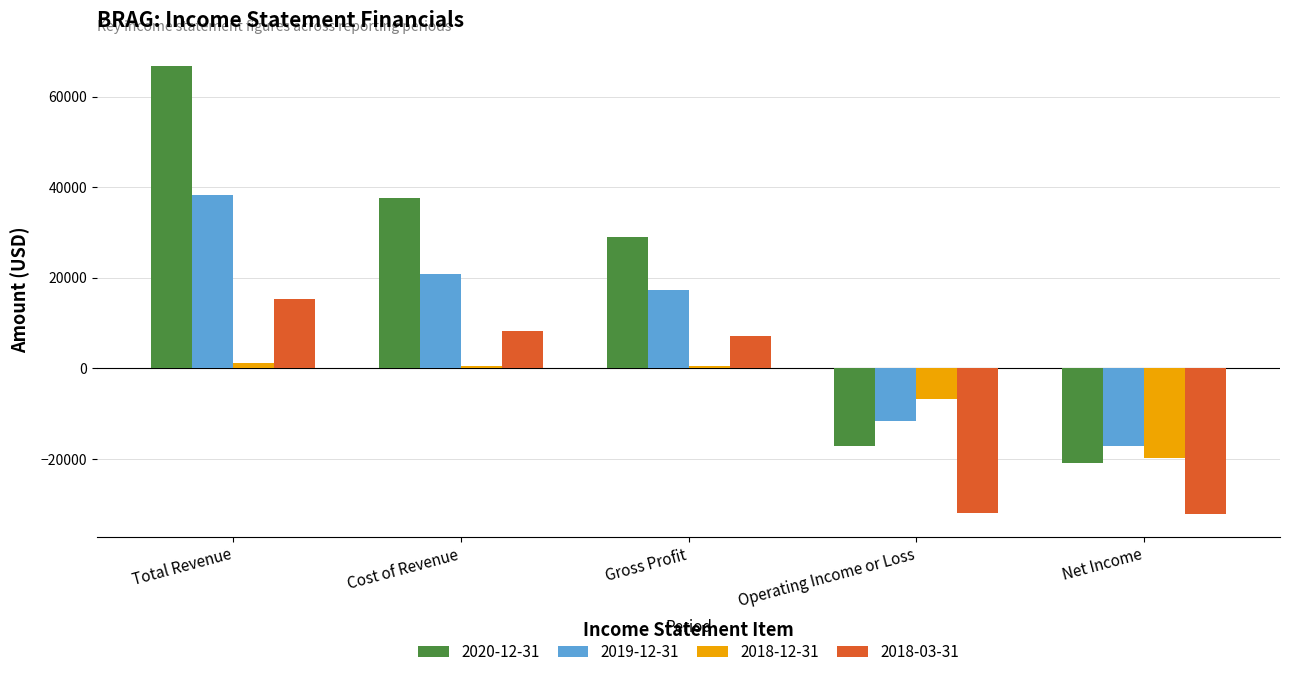

How many series are shown in this chart?

4